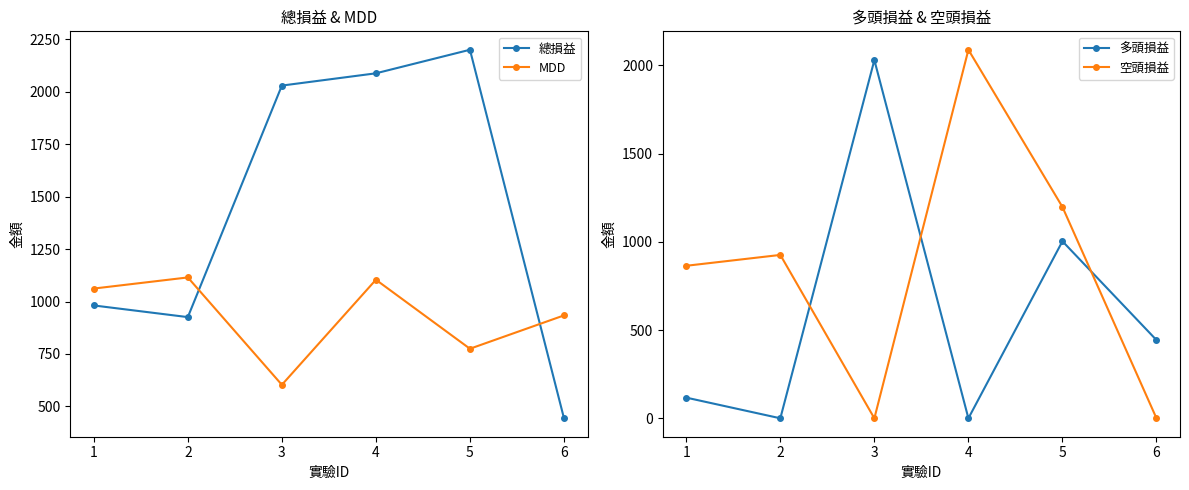

At which category does 空頭損益 reach its first local peak?

2